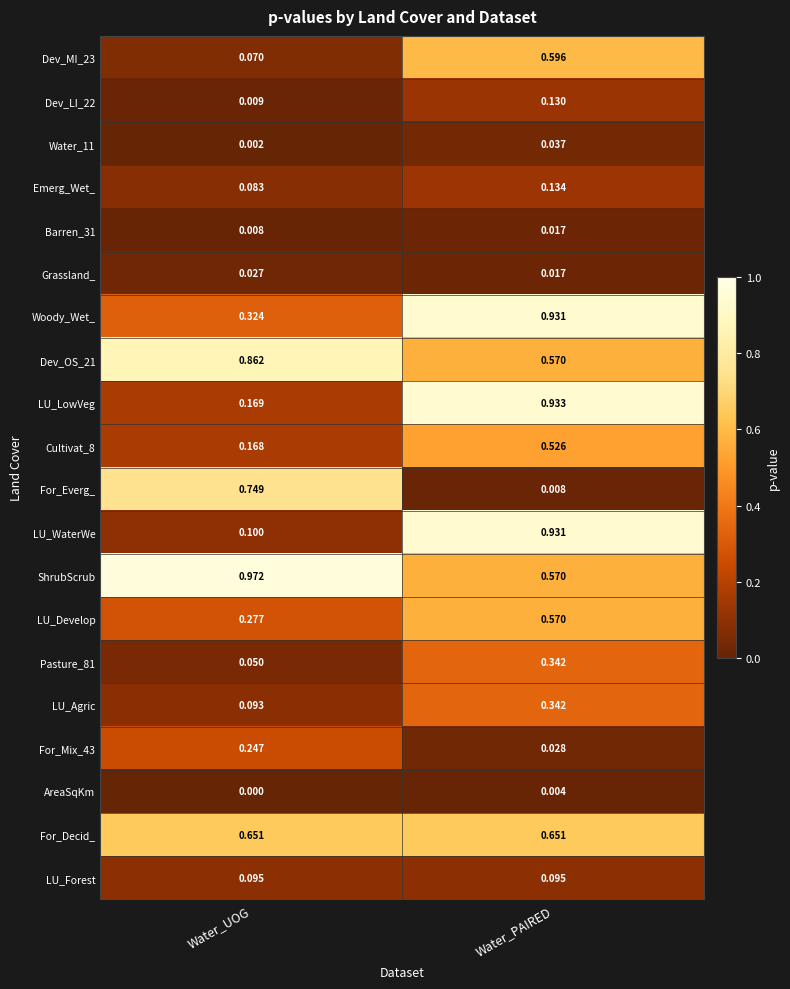

Rank the categories by ShrubScrub value from lowest to highest.

Water_PAIRED, Water_UOG